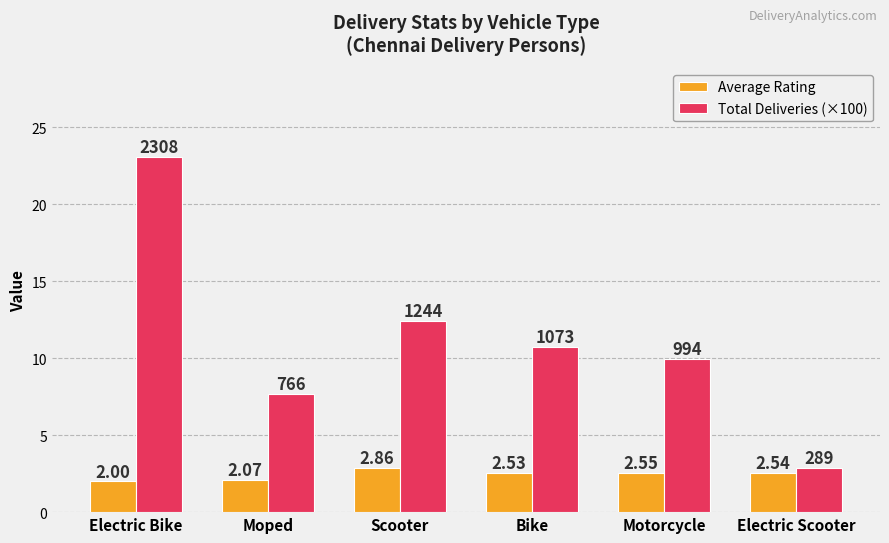

Which series has the largest total across all categories?

Total Deliveries (×100)